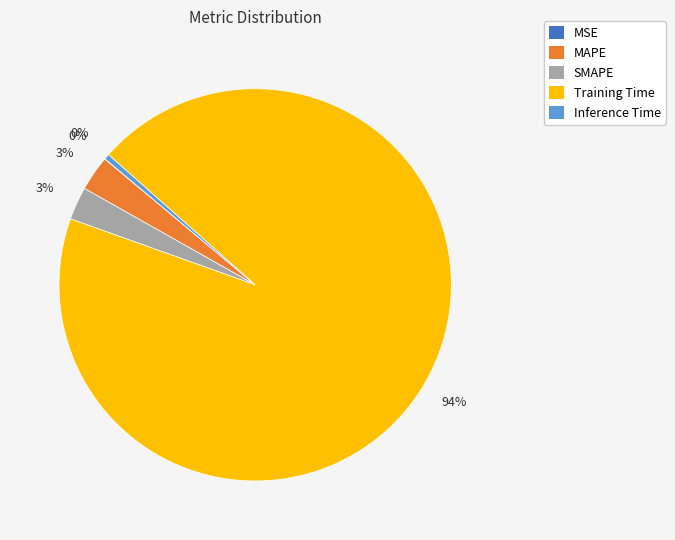

To the nearest percent, what is the difference between the largest and smallest slice percentages?

94%